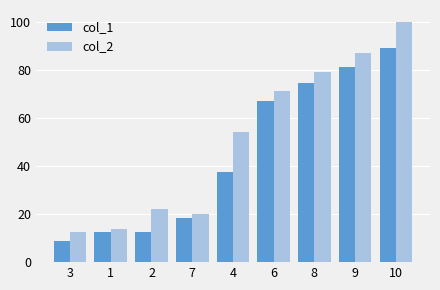

Is the value of col_1 at 10 greater than the value of col_2 at 7?

Yes